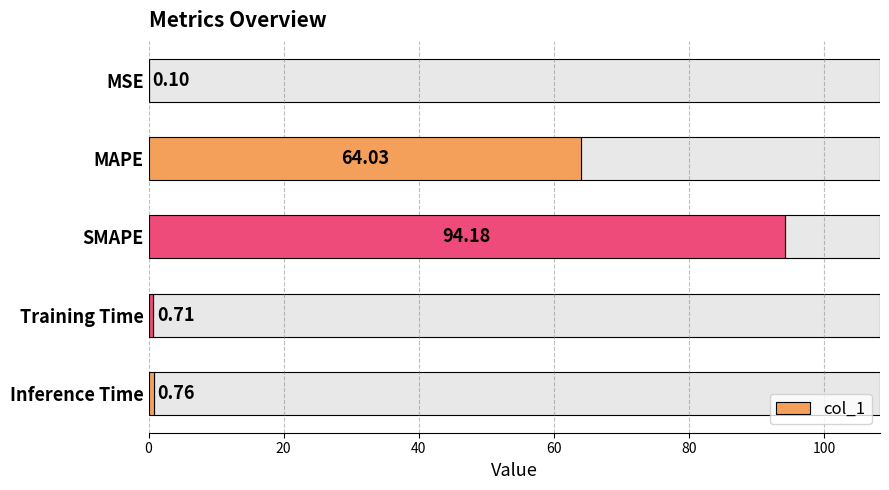

What is the sum of the values at SMAPE and Inference Time?

94.9